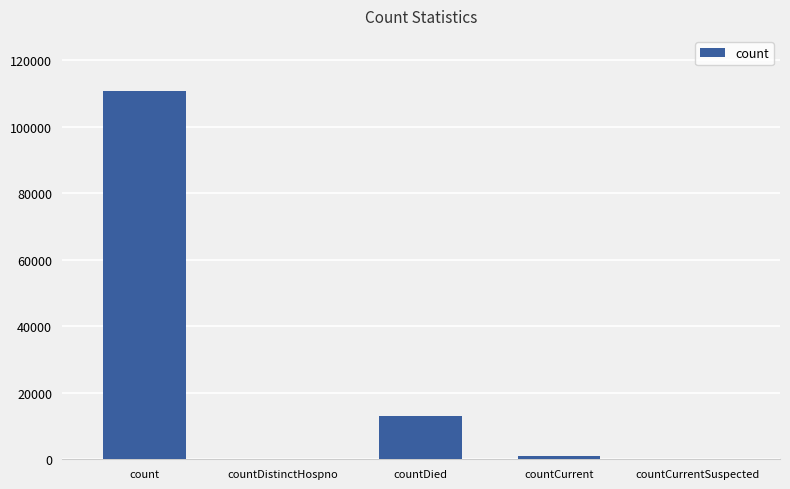

How many distinct data groups are displayed?

1